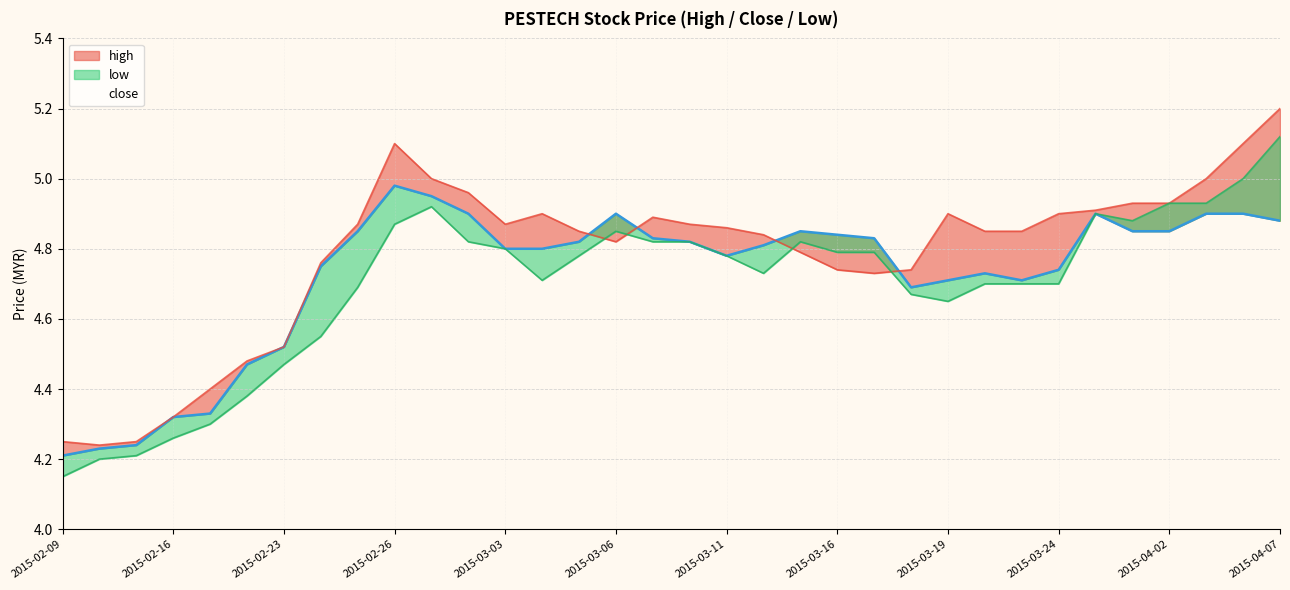

Reading left to right, extract all data points from this chart.

high: 2015-02-09=4.2	2015-02-10=4.2	2015-02-11=4.2	2015-02-16=4.3	2015-02-17=4.4	2015-02-18=4.5	2015-02-23=4.5	2015-02-24=4.8	2015-02-25=4.9	2015-02-26=5.1	2015-02-27=5.0	2015-03-02=5.0	2015-03-03=4.9	2015-03-04=4.9	2015-03-05=4.8	2015-03-06=4.8	2015-03-09=4.9	2015-03-10=4.9	2015-03-11=4.9	2015-03-12=4.8	2015-03-13=4.8	2015-03-16=4.7	2015-03-17=4.7	2015-03-18=4.7	2015-03-19=4.9	2015-03-20=4.8	2015-03-23=4.8	2015-03-24=4.9	2015-03-30=4.9	2015-04-01=4.9	2015-04-02=4.9	2015-04-03=5.0	2015-04-06=5.1	2015-04-07=5.2
close: 2015-02-09=4.2	2015-02-10=4.2	2015-02-11=4.2	2015-02-16=4.3	2015-02-17=4.3	2015-02-18=4.5	2015-02-23=4.5	2015-02-24=4.8	2015-02-25=4.8	2015-02-26=5.0	2015-02-27=5.0	2015-03-02=4.9	2015-03-03=4.8	2015-03-04=4.8	2015-03-05=4.8	2015-03-06=4.9	2015-03-09=4.8	2015-03-10=4.8	2015-03-11=4.8	2015-03-12=4.8	2015-03-13=4.8	2015-03-16=4.8	2015-03-17=4.8	2015-03-18=4.7	2015-03-19=4.7	2015-03-20=4.7	2015-03-23=4.7	2015-03-24=4.7	2015-03-30=4.9	2015-04-01=4.8	2015-04-02=4.8	2015-04-03=4.9	2015-04-06=4.9	2015-04-07=4.9
low: 2015-02-09=4.2	2015-02-10=4.2	2015-02-11=4.2	2015-02-16=4.3	2015-02-17=4.3	2015-02-18=4.4	2015-02-23=4.5	2015-02-24=4.5	2015-02-25=4.7	2015-02-26=4.9	2015-02-27=4.9	2015-03-02=4.8	2015-03-03=4.8	2015-03-04=4.7	2015-03-05=4.8	2015-03-06=4.8	2015-03-09=4.8	2015-03-10=4.8	2015-03-11=4.8	2015-03-12=4.7	2015-03-13=4.8	2015-03-16=4.8	2015-03-17=4.8	2015-03-18=4.7	2015-03-19=4.7	2015-03-20=4.7	2015-03-23=4.7	2015-03-24=4.7	2015-03-30=4.9	2015-04-01=4.9	2015-04-02=4.9	2015-04-03=4.9	2015-04-06=5.0	2015-04-07=5.1